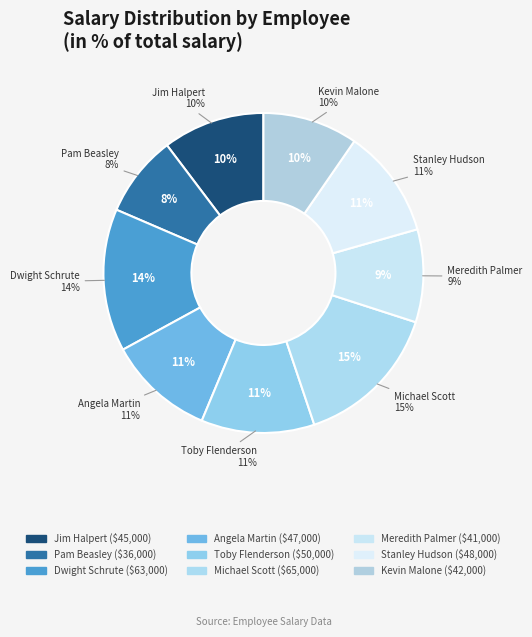

What percentage do Pam Beasley and Meredith Palmer together represent?

17.6%